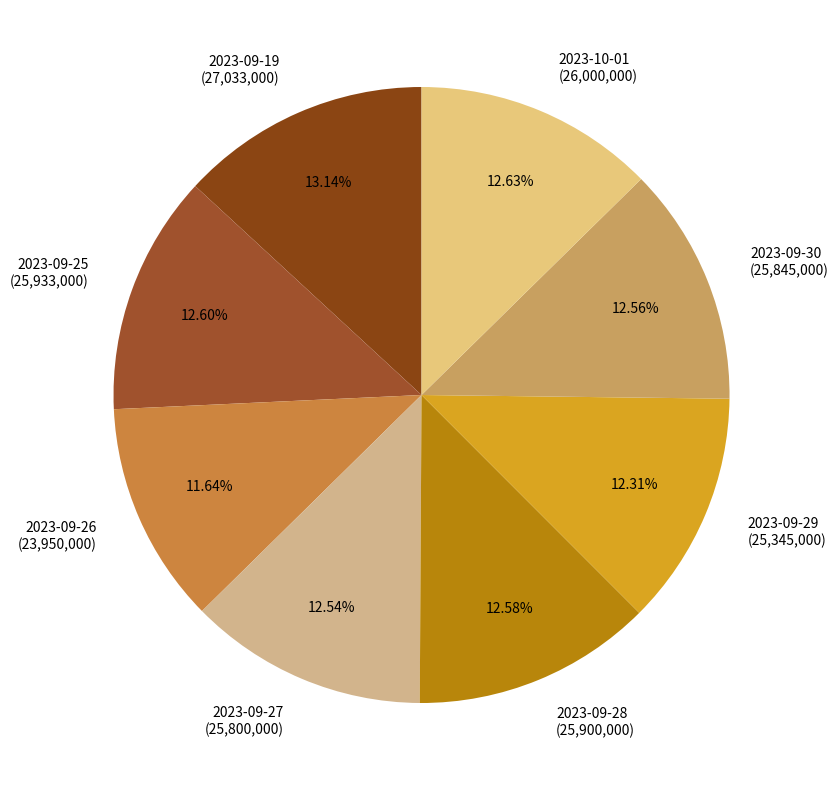

What portion of the pie excludes 2023-09-29?

87.7%